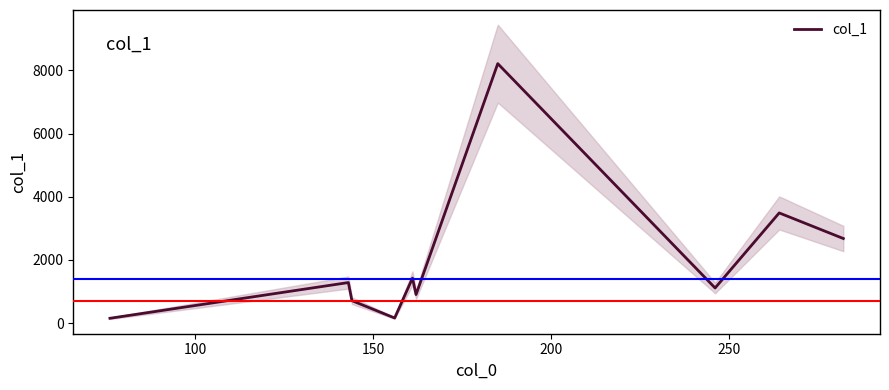

How many data points are less than 1283?

5